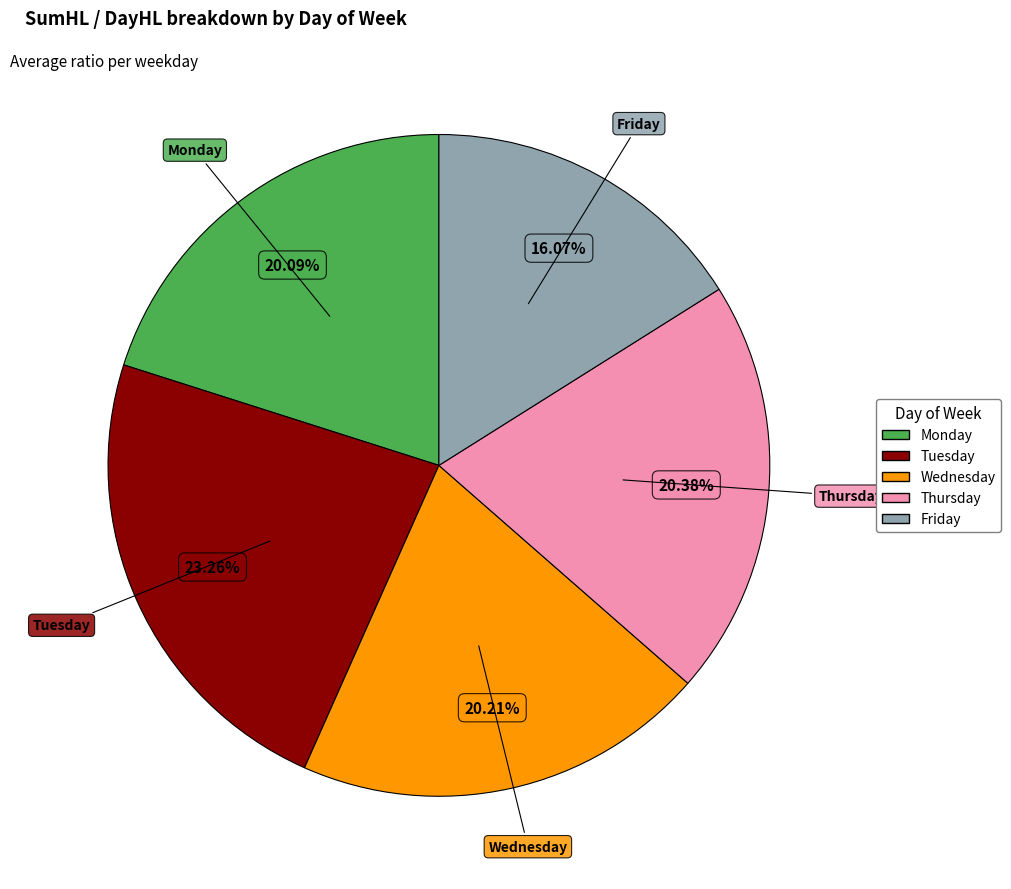

Is there any slice that represents more than half of the pie?

No